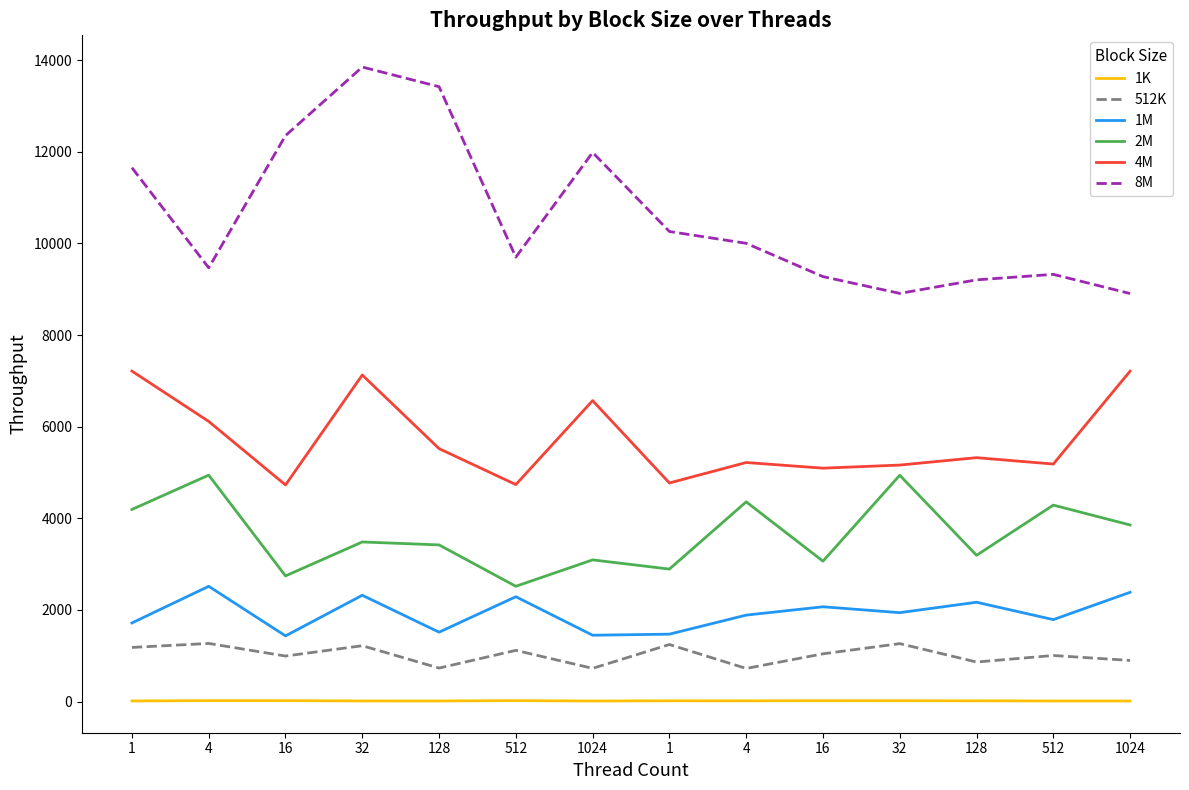

Is this an area chart (filled region under the line)?

No